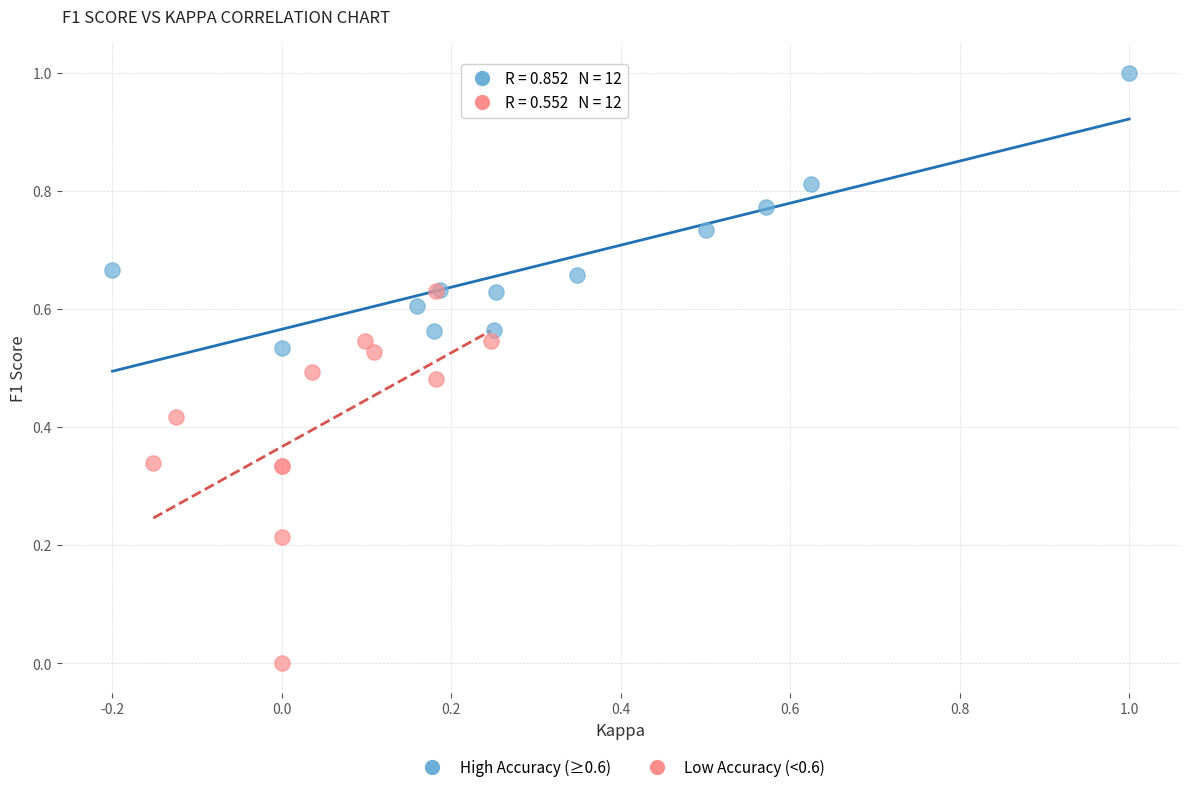

Which series has the widest spread of Y values?

Low Accuracy (<0.6)